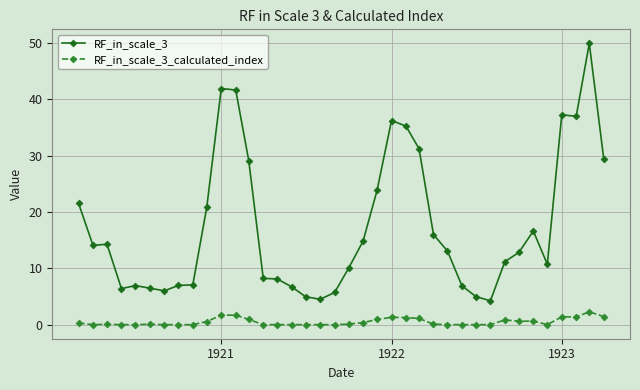

Does the chart have visible grid lines?

Yes